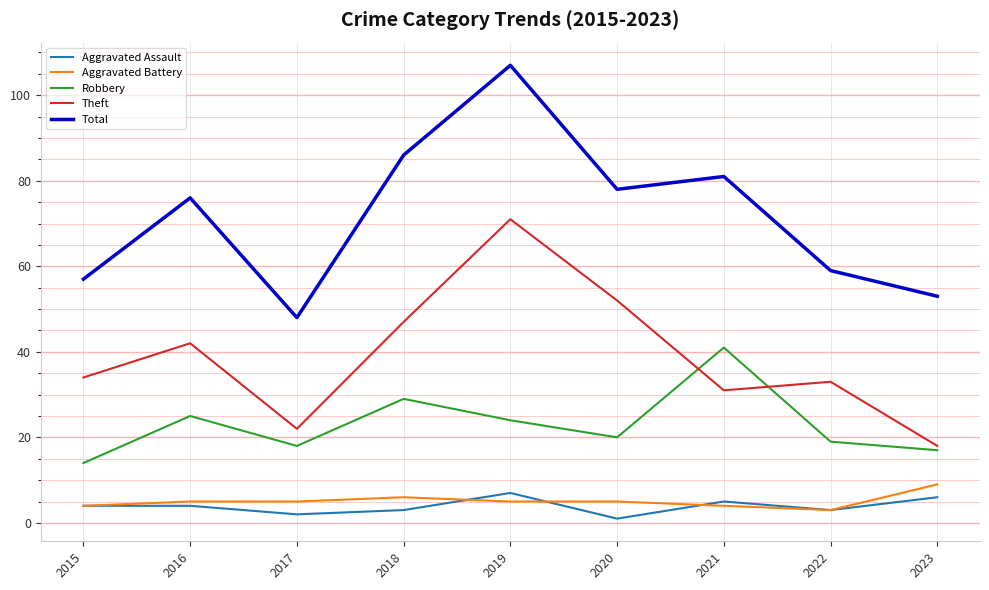

True or false: Aggravated Assault and Robbery intersect in this chart.

False